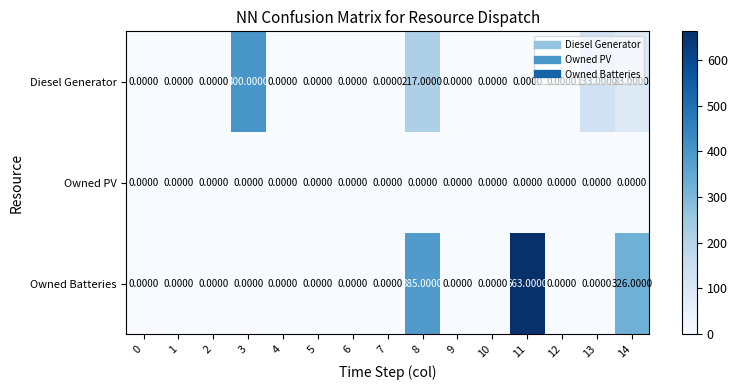

List the series in order of their peak value, lowest first.

Owned PV, Diesel Generator, Owned Batteries